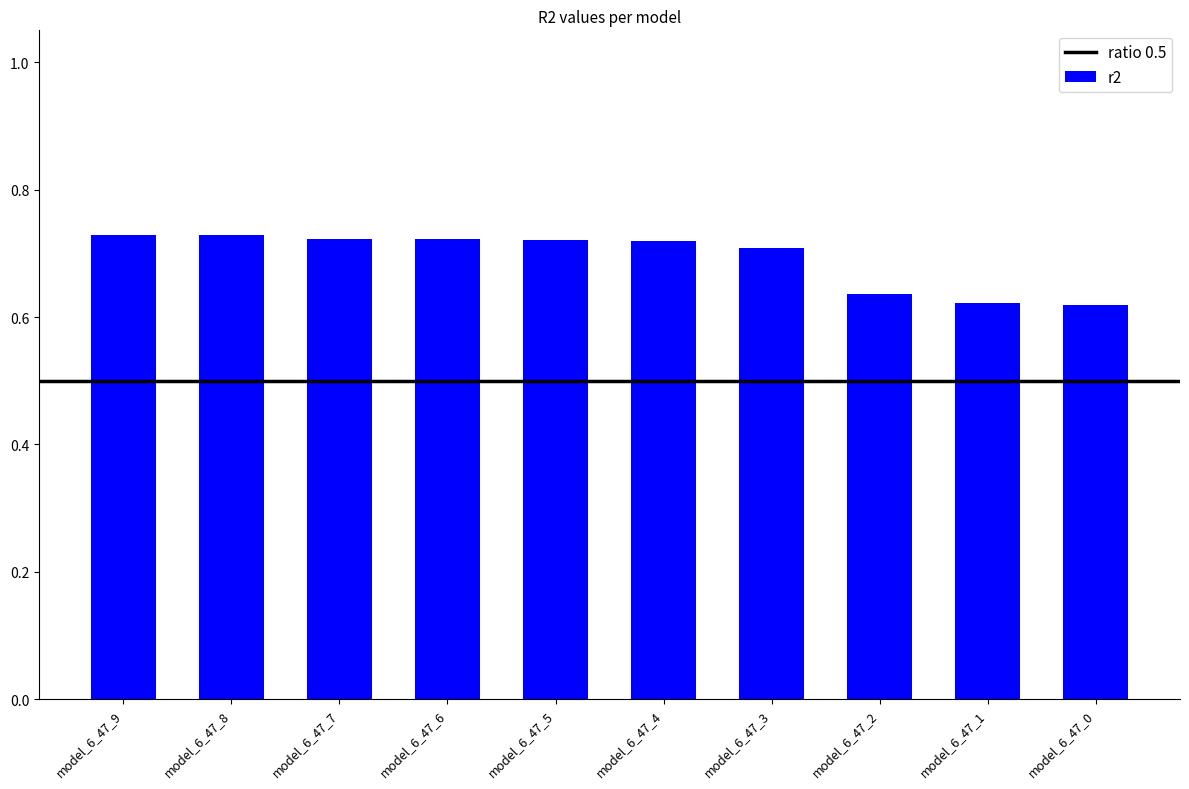

Which has a higher value, model_6_47_2 or model_6_47_5?

model_6_47_5